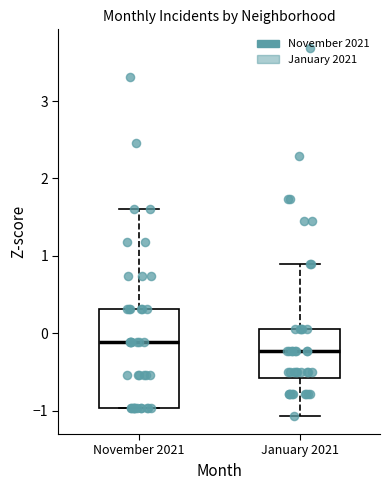

Reading left to right, transcribe this box plot: for each box, give where its median line is, the range the box spans, and where its two whiskers end, as read against the y-axis. The values are not printed on the chart, so give them approximately, as read against the axis.

November 2021: median -0.1, box -1.0 to 0.3, whiskers -1.0 to 1.6
January 2021: median -0.2, box -0.6 to 0.1, whiskers -1.1 to 0.9